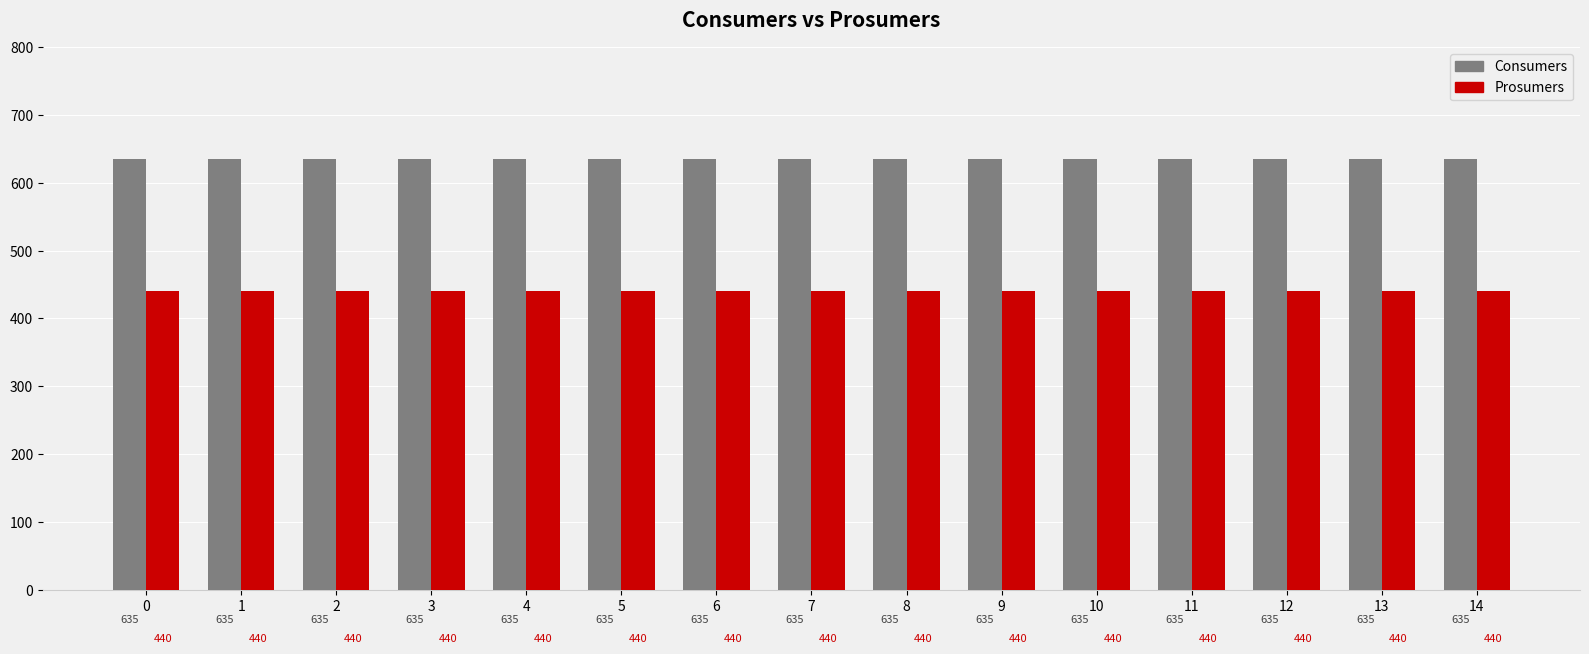

What is the value of the Prosumers bar at the 9th from the left?

440